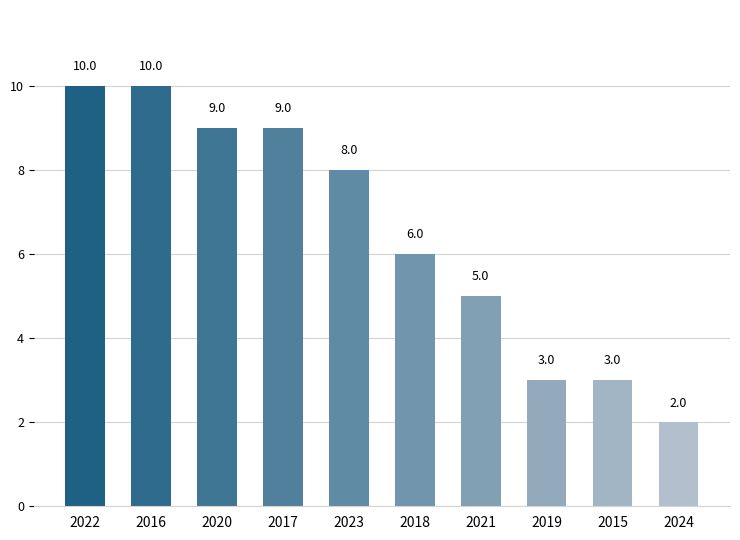

Which category has the lowest value across all series?

2024